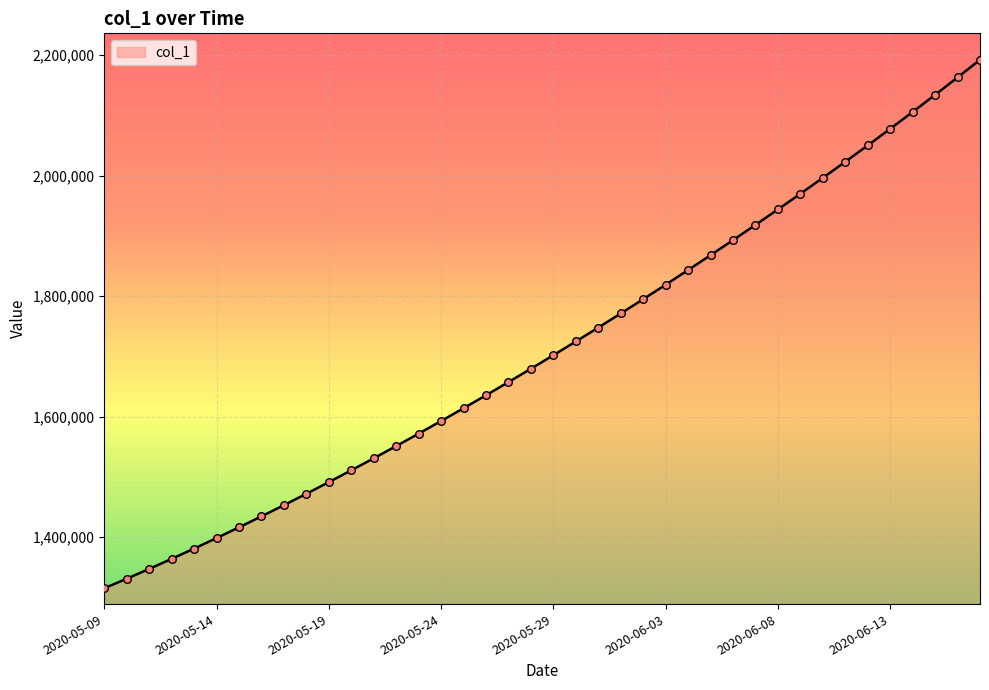

What is the greatest value displayed?

2192182.0